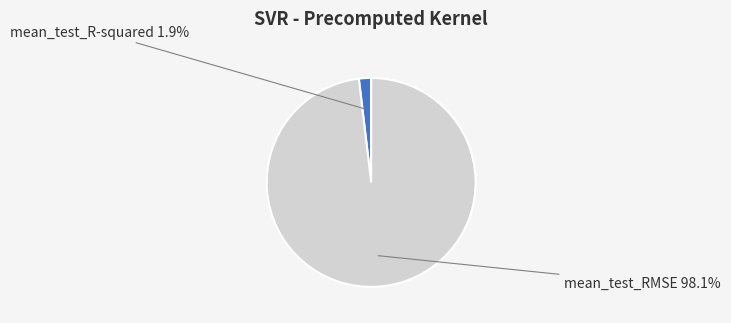

To the nearest percent, what is the difference between the largest and smallest slice percentages?

96%